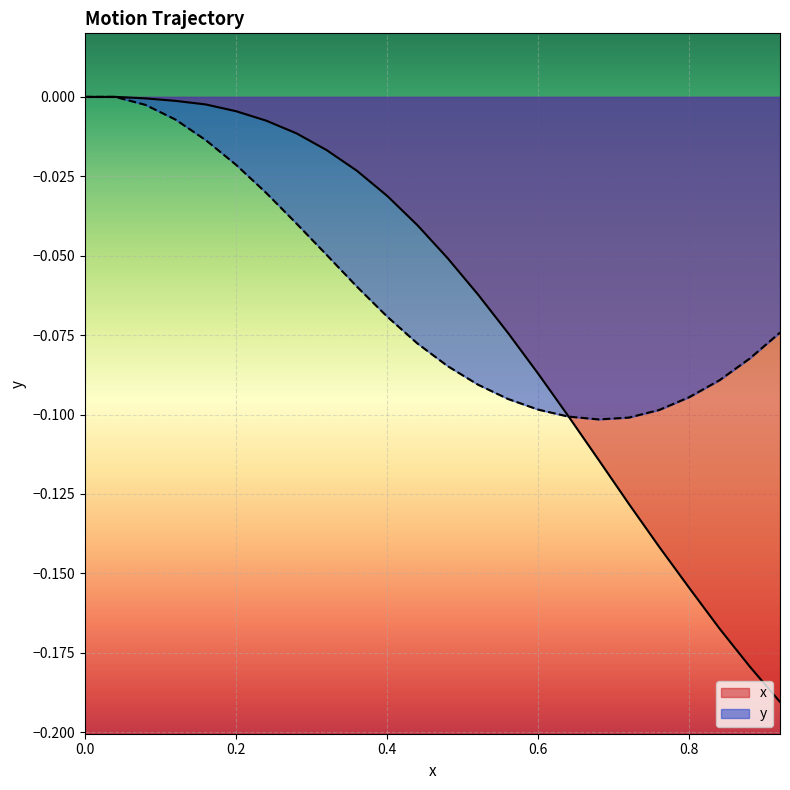

Rank the series at 0.8 from lowest to highest value.

x, y